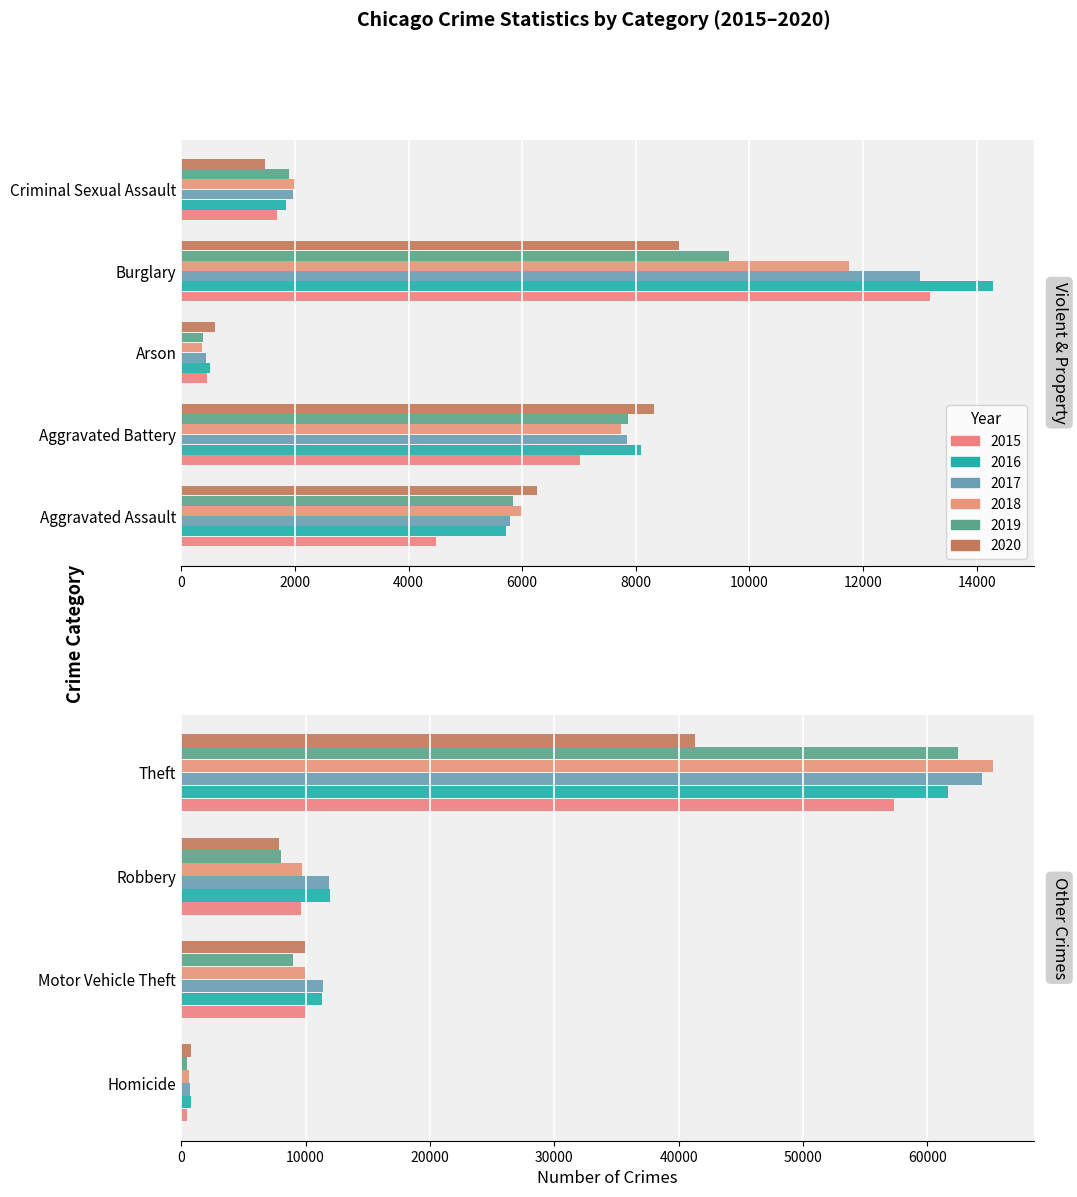

The value of 2019 at Criminal Sexual Assault is 629. True or false?

False